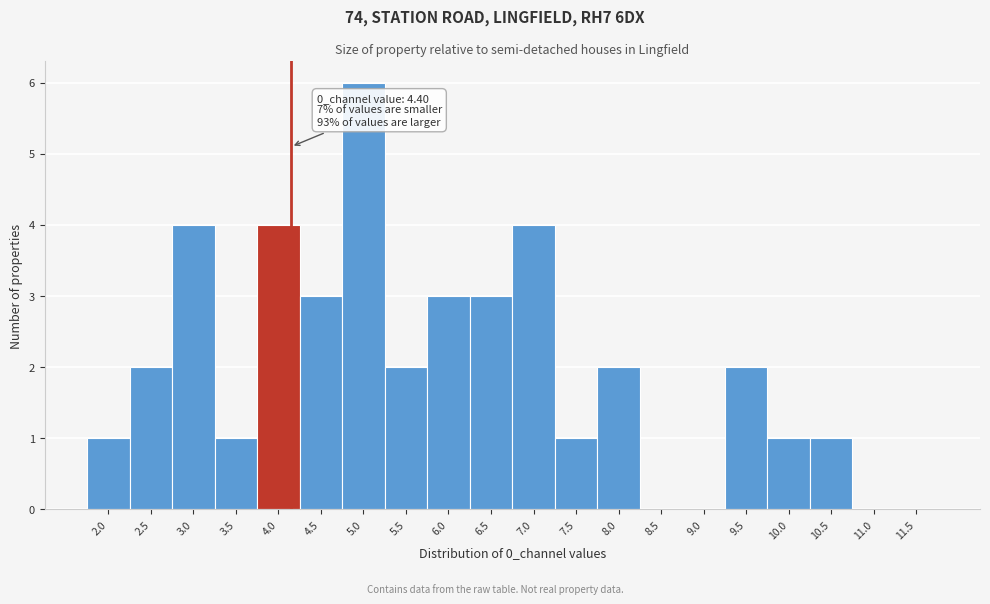

Reading right to left, extract all data points from this chart.

11.5=0	11.0=0	10.5=1	10.0=1	9.5=2	9.0=0	8.5=0	8.0=2	7.5=1	7.0=4	6.5=3	6.0=3	5.5=2	5.0=6	4.5=3	4.0=4	3.5=1	3.0=4	2.5=2	2.0=1